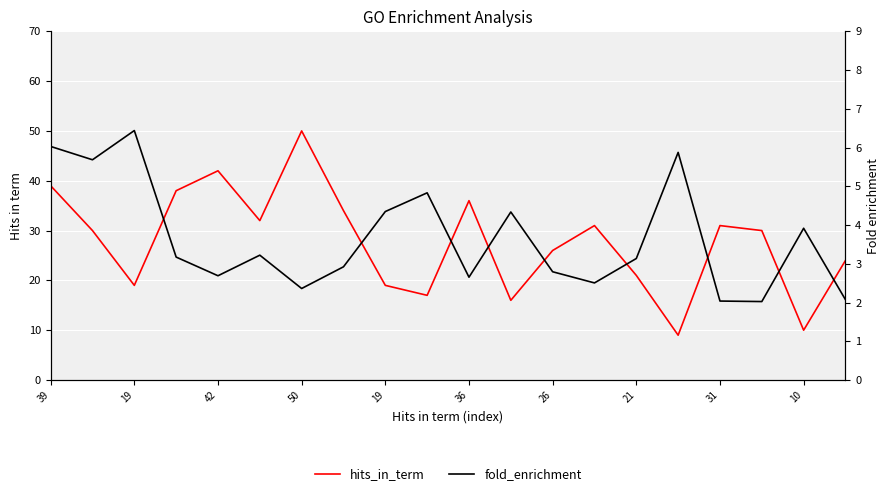

Reading right to left, extract all data points from this chart.

hits_in_term: 24.0	10.0	30.0	31.0	9.0	21.0	31.0	26.0	16.0	36.0	17.0	19.0	34.0	50.0	32.0	42.0	38.0	19.0	30.0	39.0
fold_enrichment: 2.1	3.9	2.0	2.0	5.9	3.1	2.5	2.8	4.3	2.7	4.8	4.3	2.9	2.4	3.2	2.7	3.2	6.4	5.7	6.0